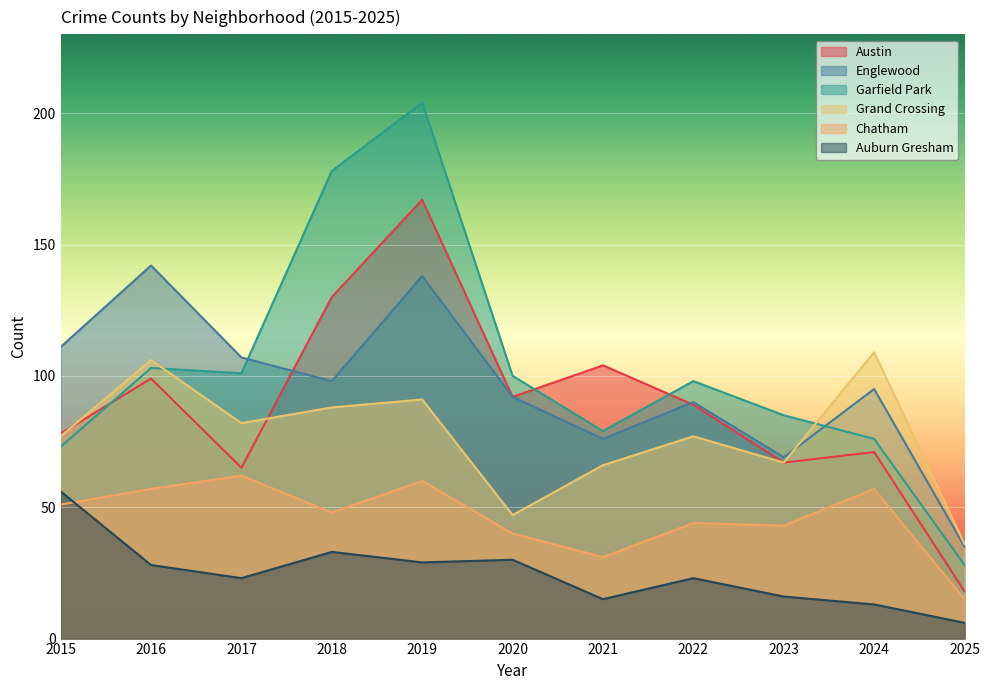

What is the maximum value shown in the chart?

204